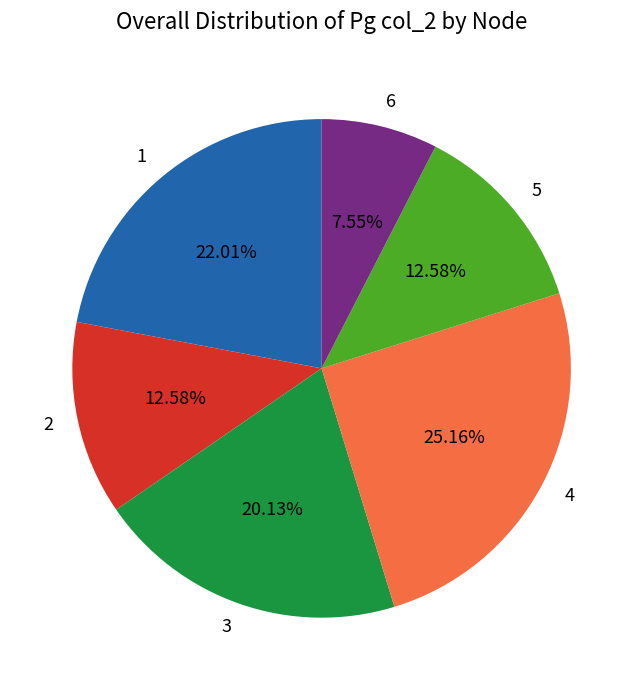

What is the total percentage of 2 and 6?

20.1%